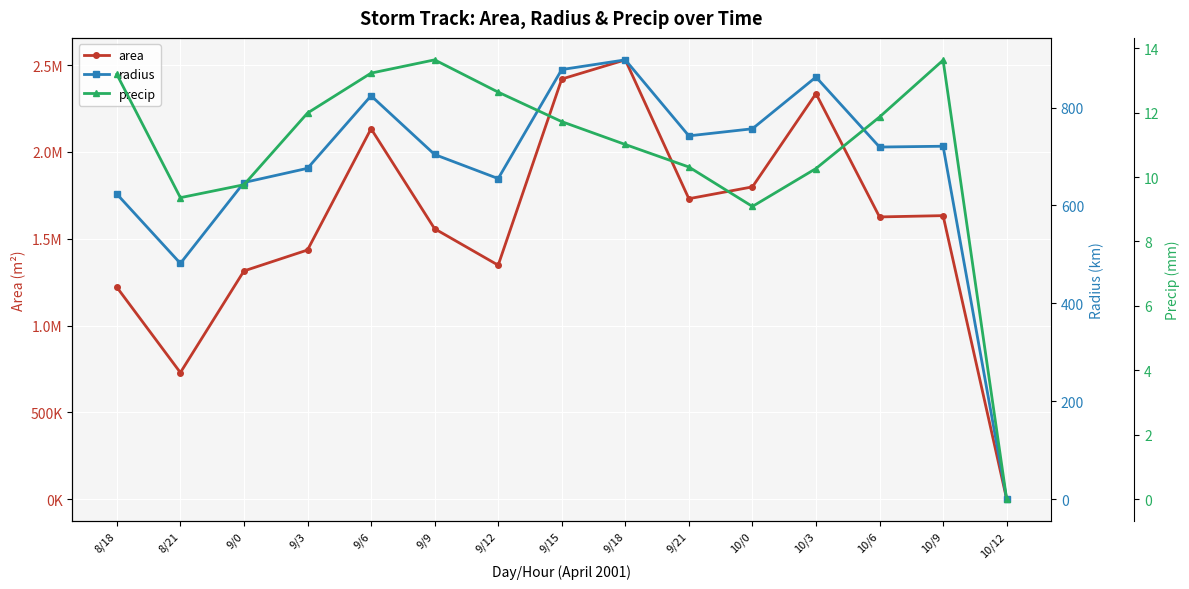

At which category does area reach its first local valley?

8/21